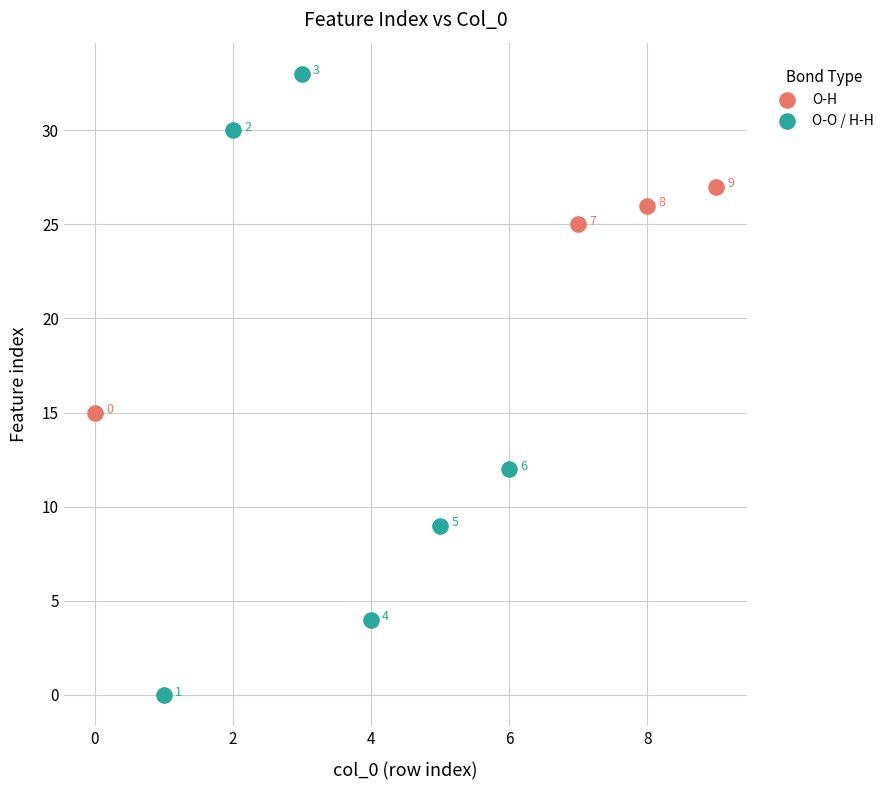

Which series reaches the maximum Y coordinate?

O-O / H-H